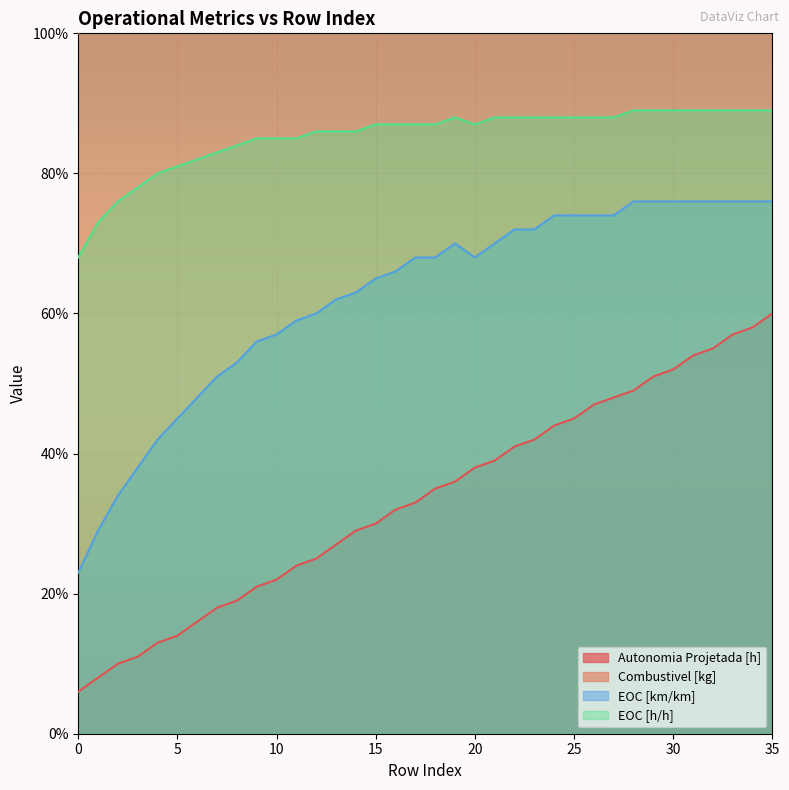

List the series in order of their peak value, highest first.

Combustivel [kg], EOC [h/h], EOC [km/km], Autonomia Projetada [h]